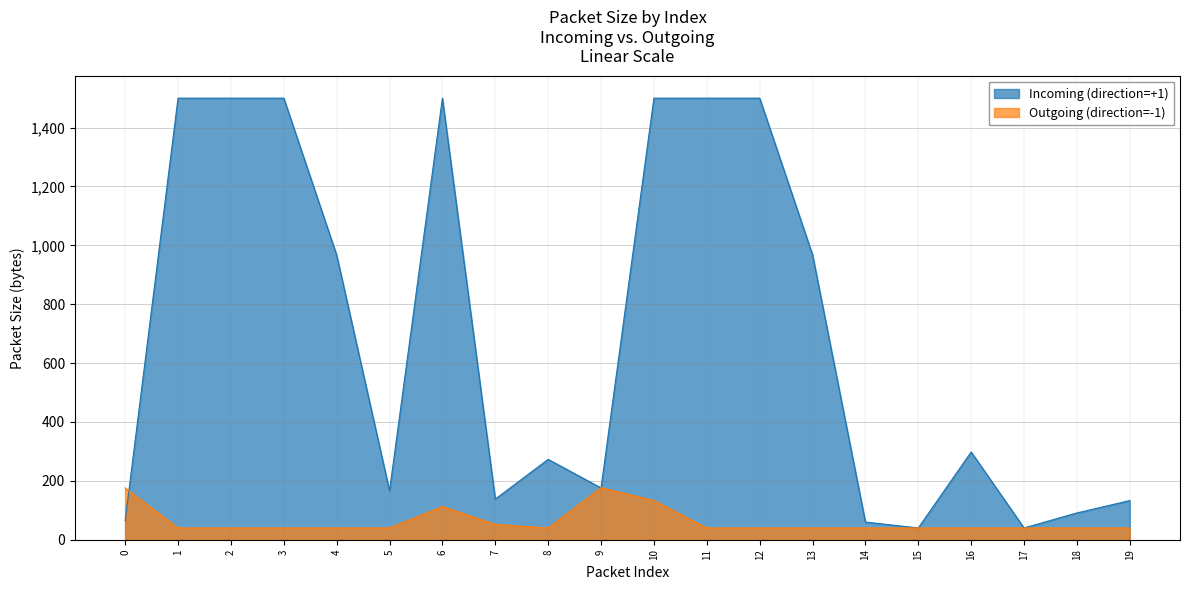

The Outgoing (direction=-1) series shows 40 at 4. True or false?

True